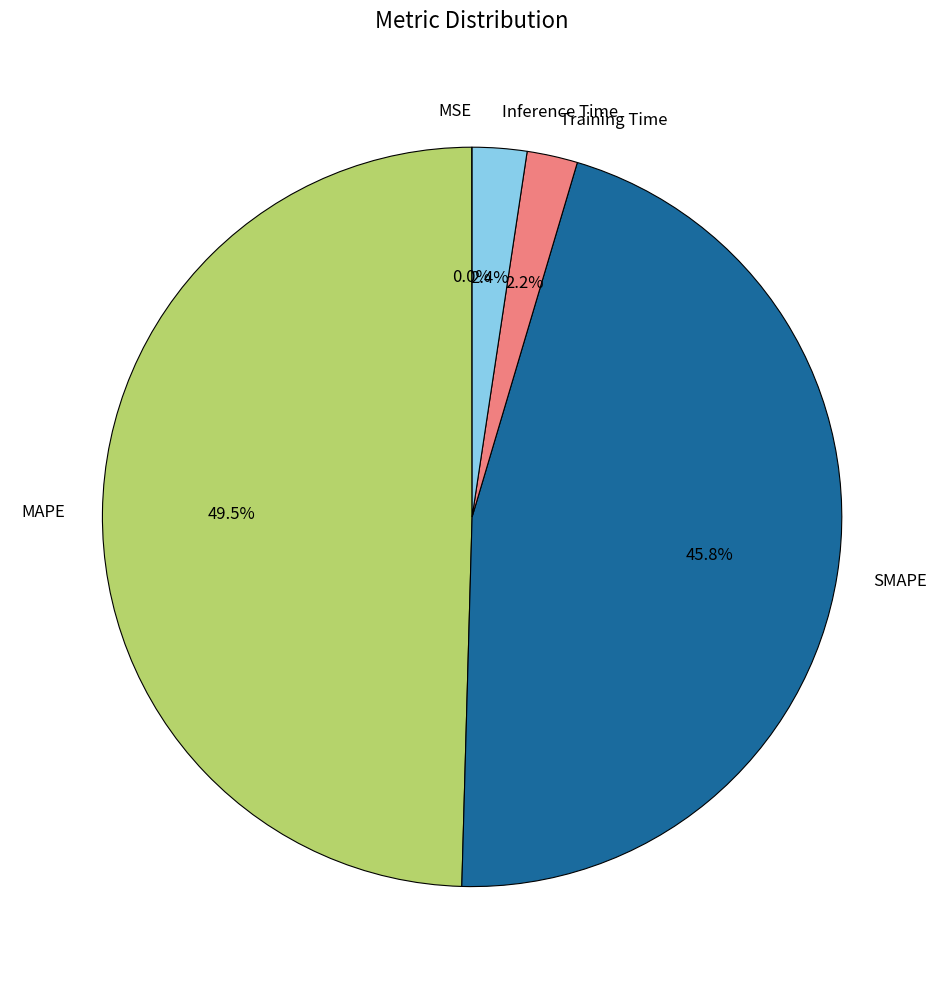

Is there a majority slice in this chart?

No